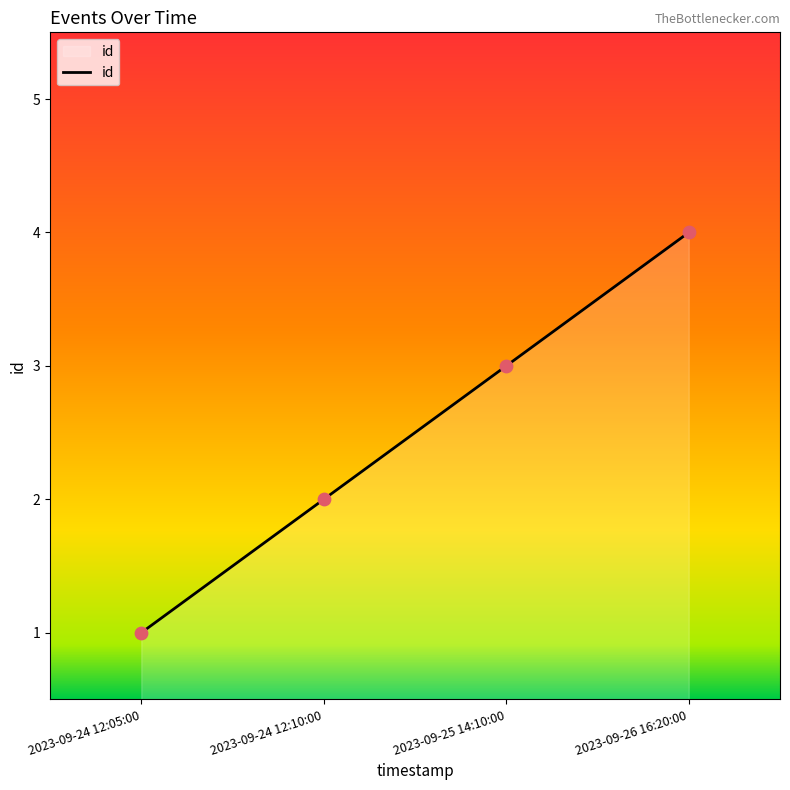

Approximately how many times larger is the value at 2023-09-24 12:10:00 compared to 2023-09-24 12:05:00?

2.0